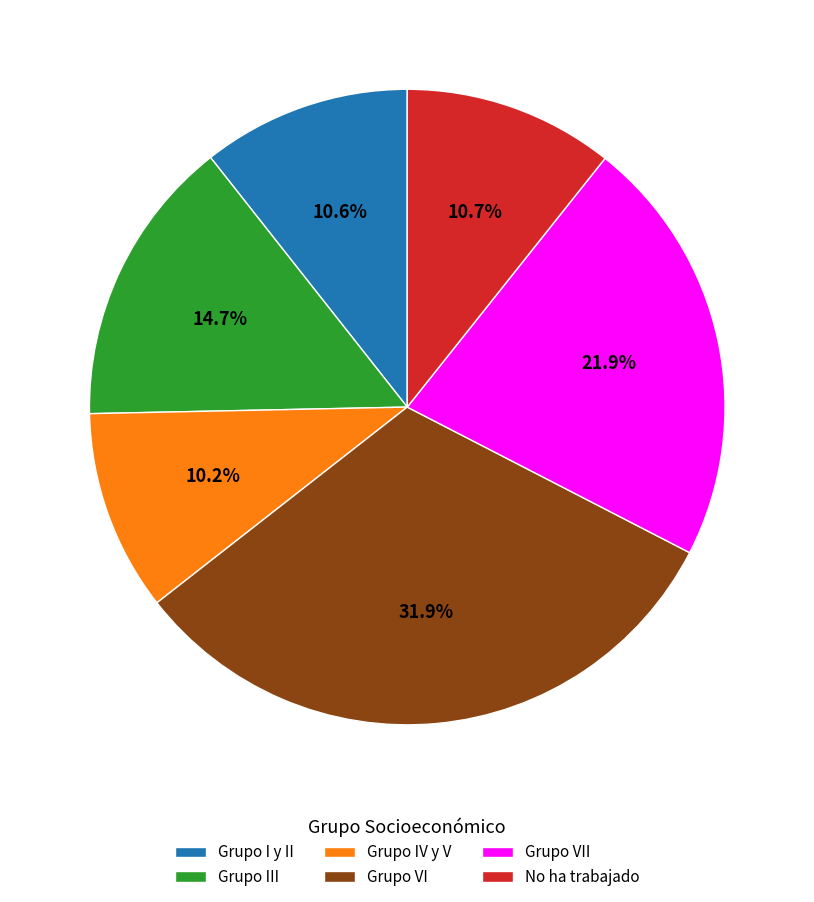

What percentage is the Grupo VI slice, to the nearest percent?

32%